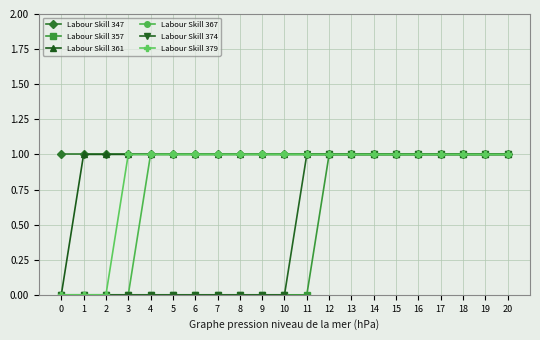

Which series has the largest total across all categories?

Labour Skill 347